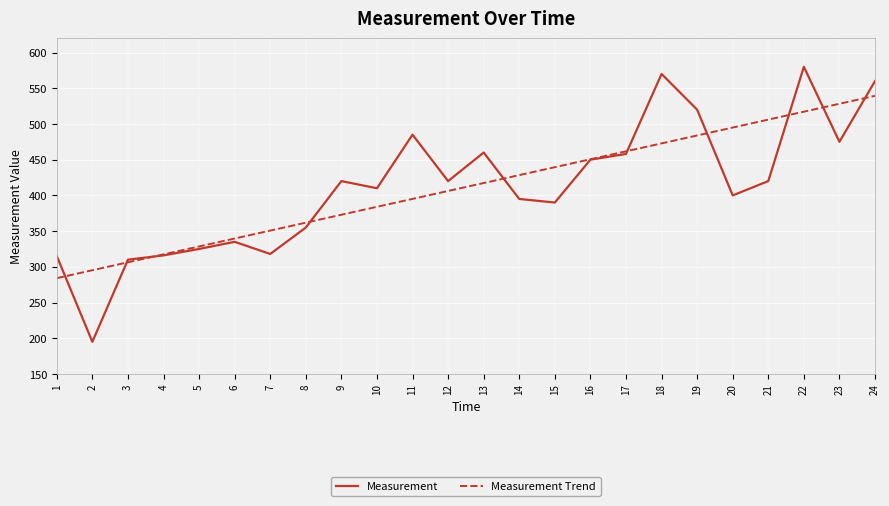

Which category has the highest value in the Measurement series?

22